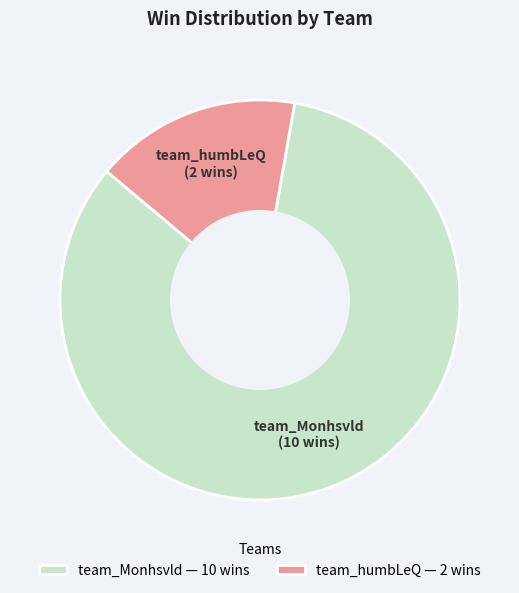

Between team_Monhsvld — 10 wins and team_humbLeQ — 2 wins, which is larger?

team_Monhsvld — 10 wins